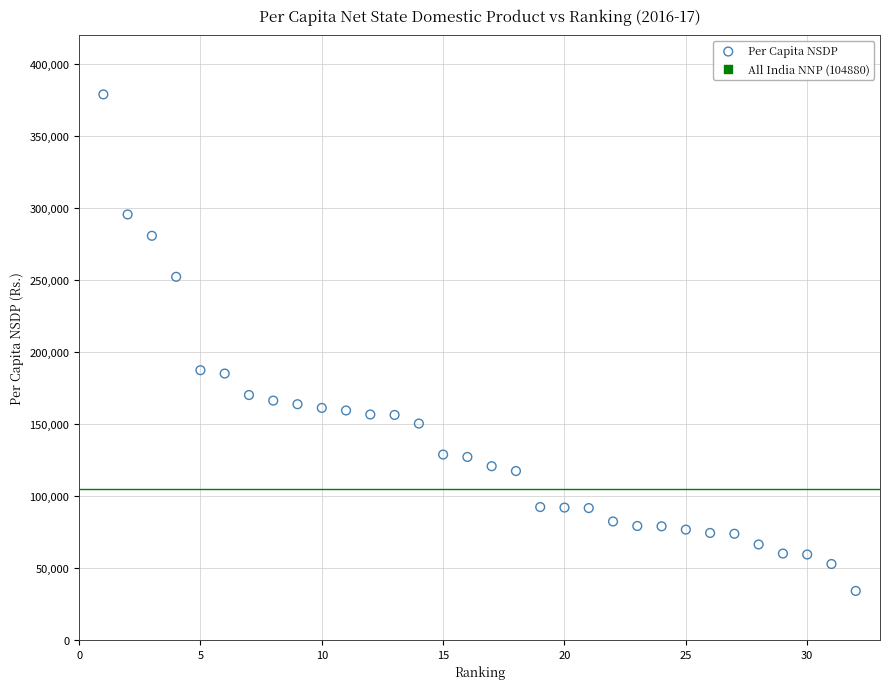

What is the range of Y values (max minus min)?

344908.0